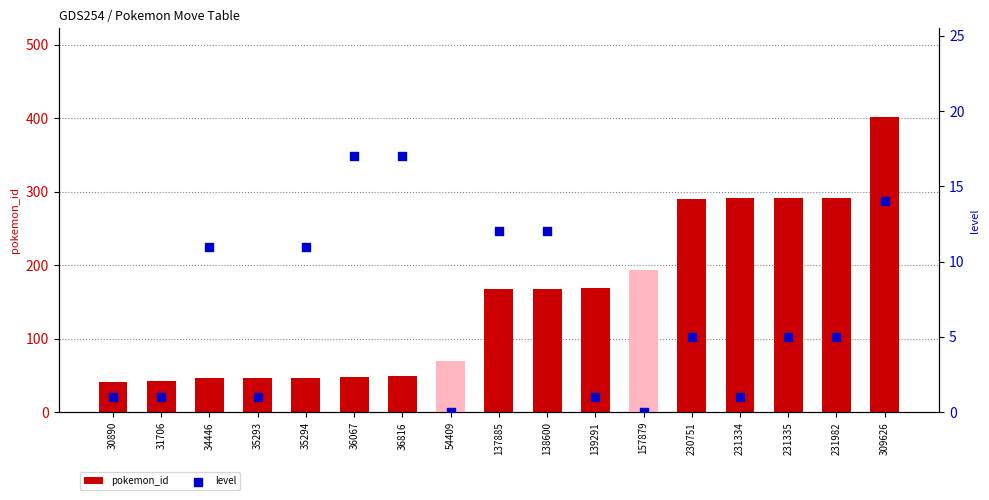

What is the total value across all series at 54409?

69